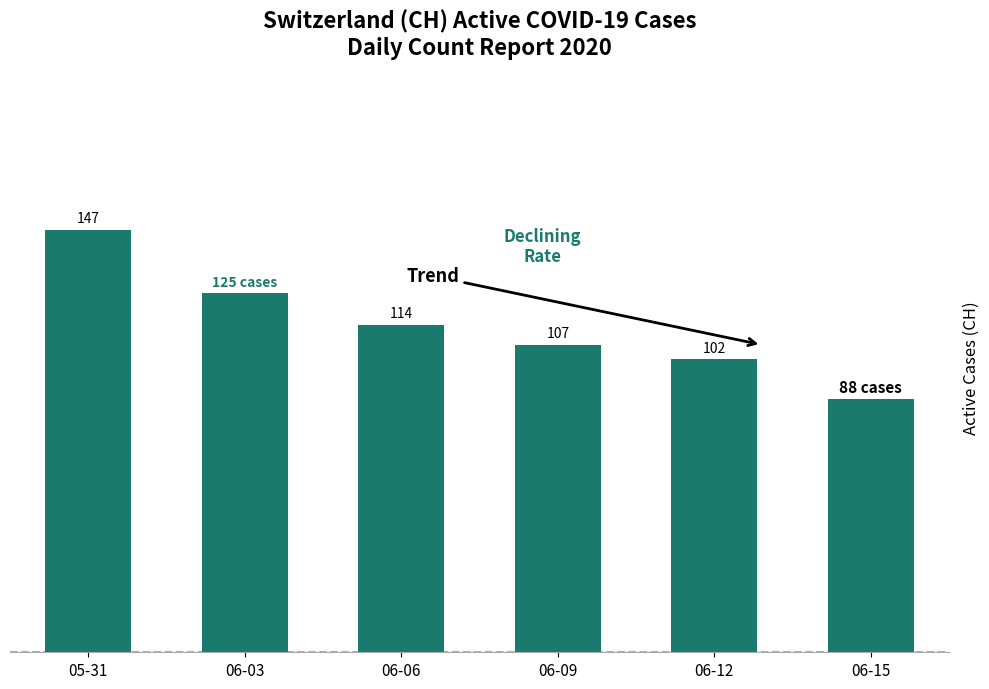

At which category does the chart reach its minimum across all series?

06-15